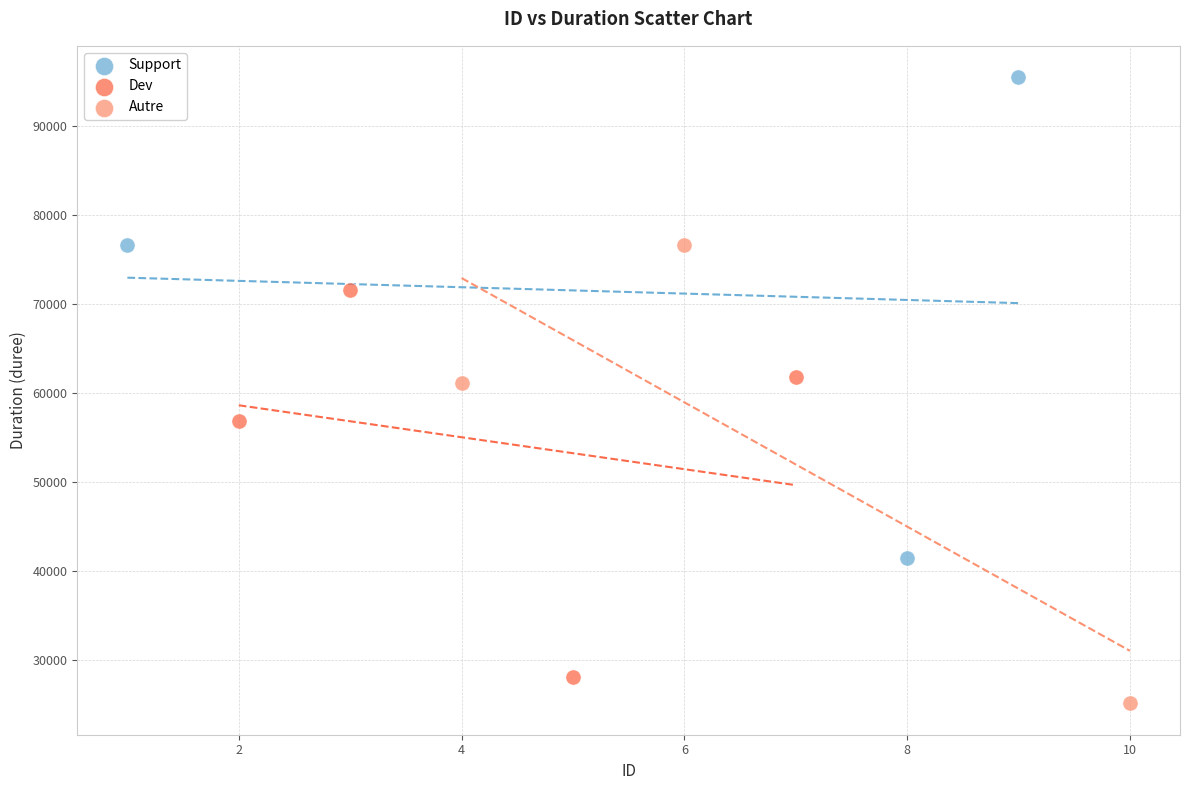

Which series reaches the maximum Y coordinate?

Support